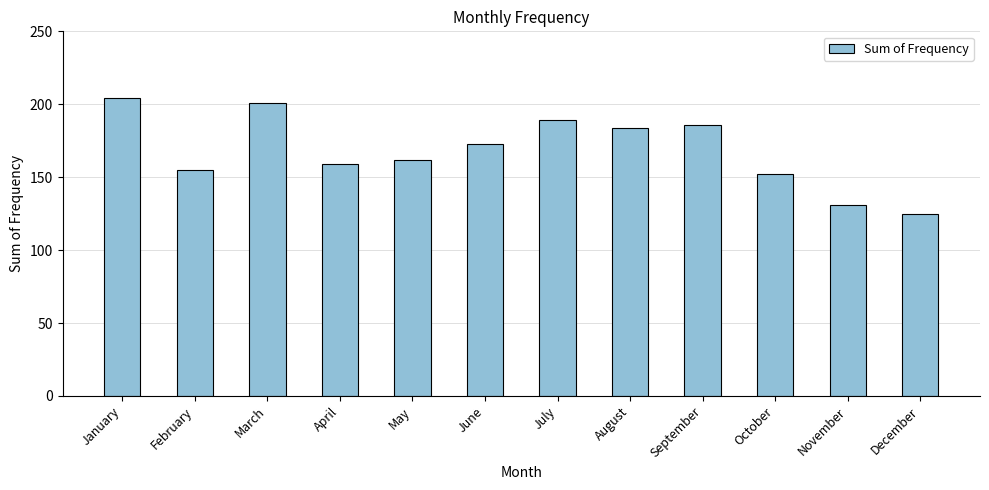

True or false: the data shows 118 at January.

False